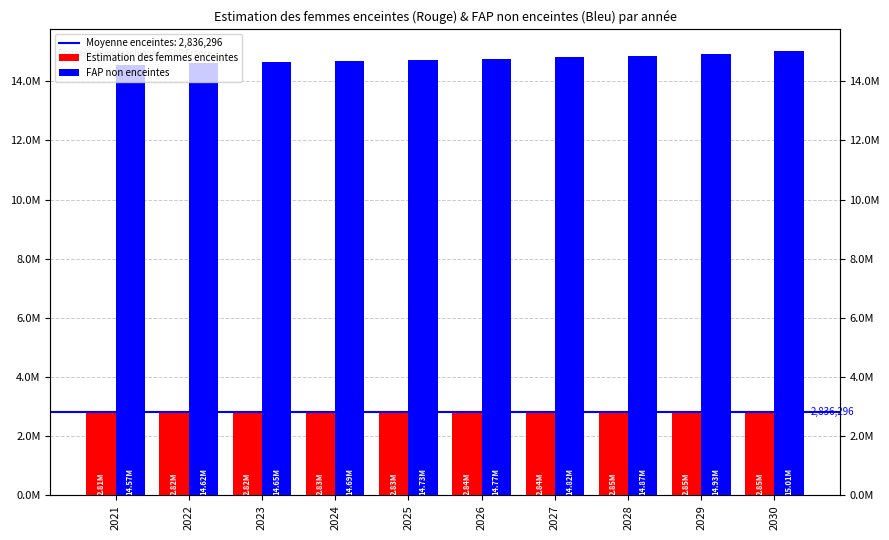

The value of Estimation des femmes enceintes at 2030 is 764315.3. True or false?

False